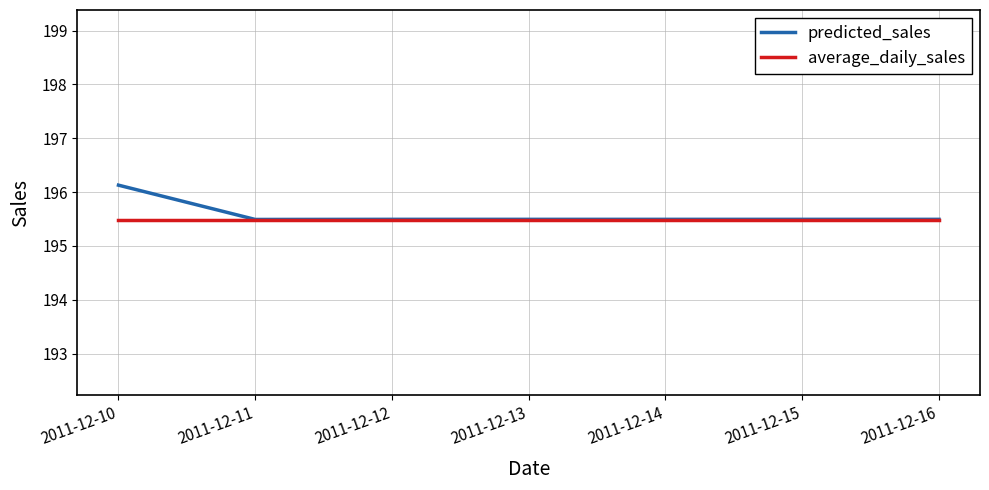

How many lines are shown in the chart?

2